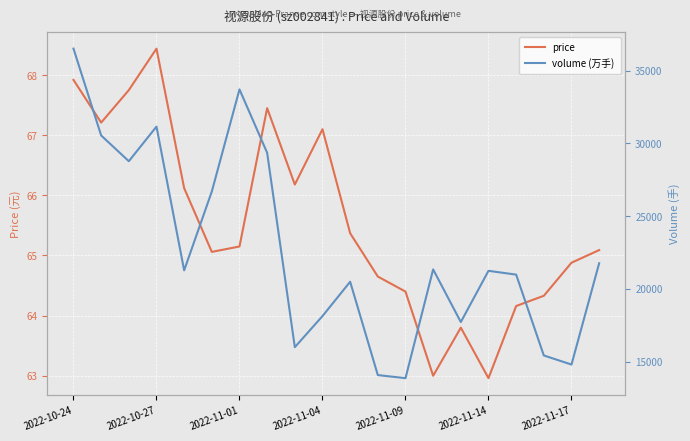

Where does the volume (万手) series first go above 21267?

2022-10-24